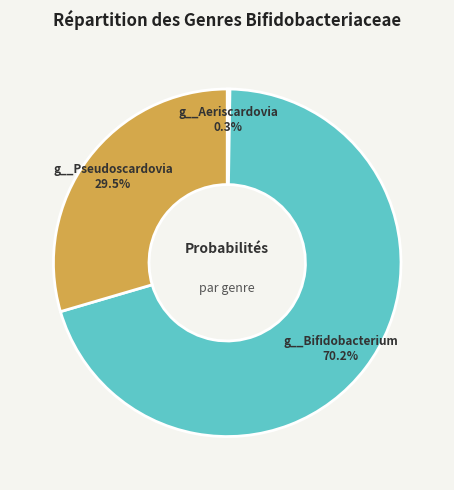

What percentage is NOT represented by g__Pseudoscardovia?

70.5%